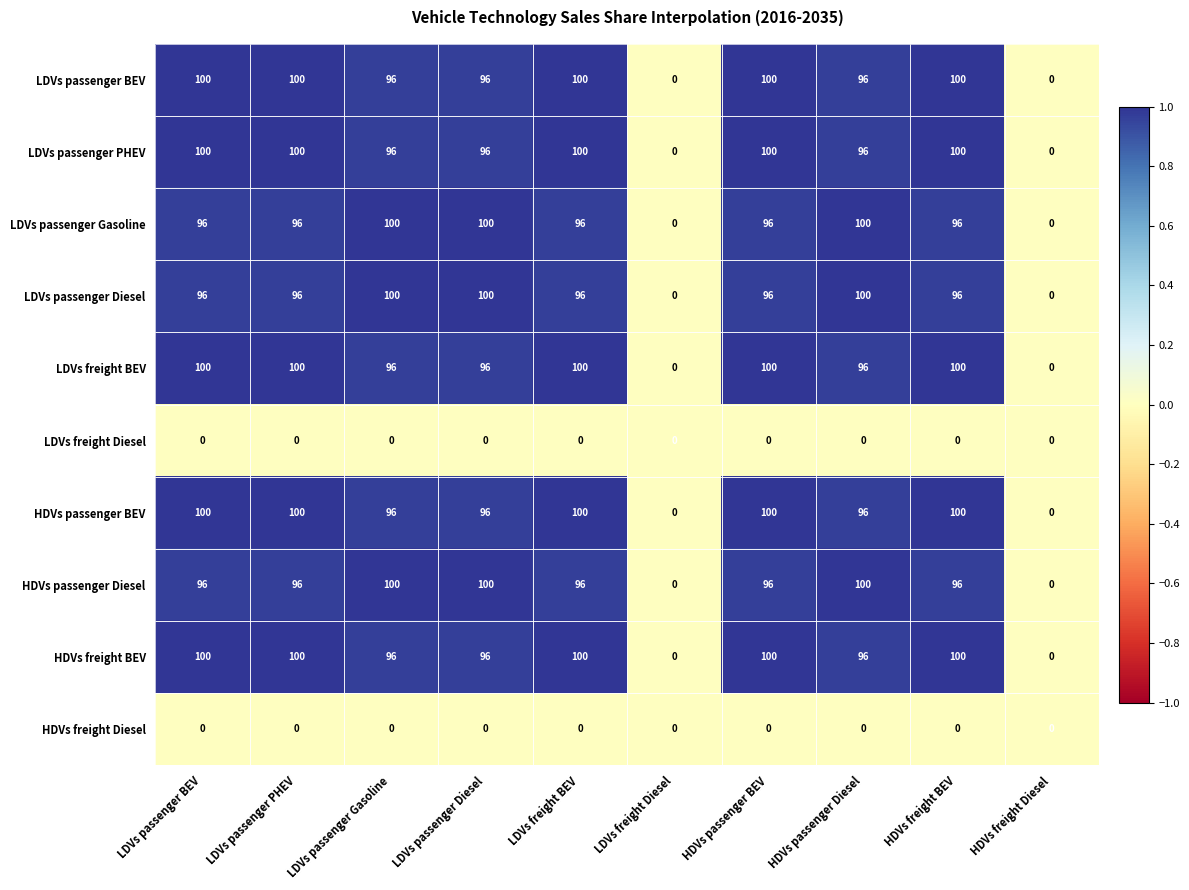

What is the spread (max minus min) of values at HDVs passenger BEV?

100